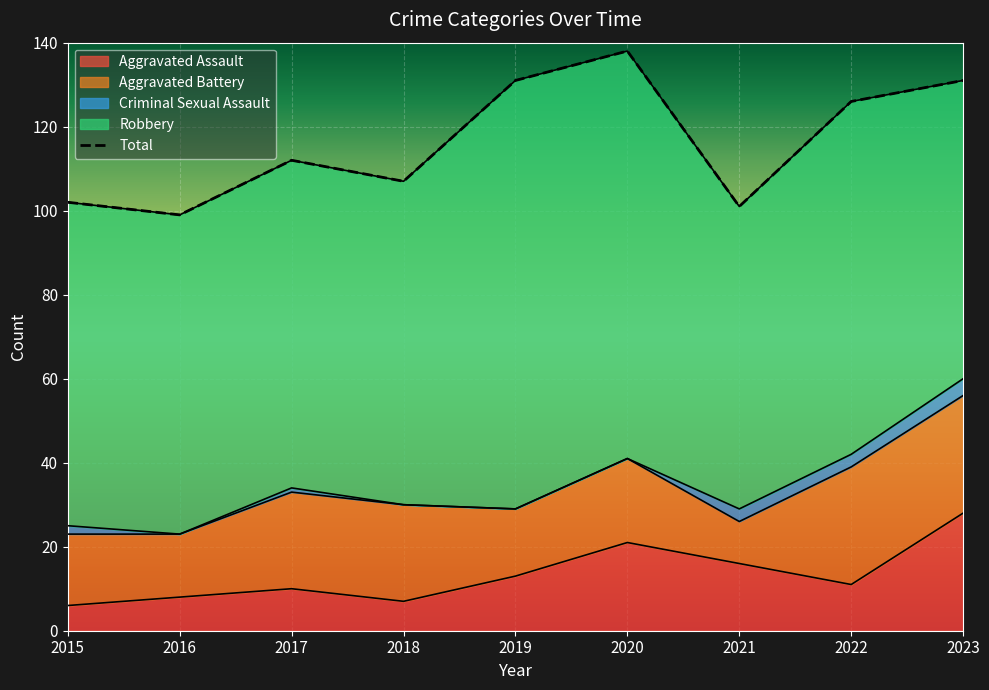

Count the number of data series in this chart.

5